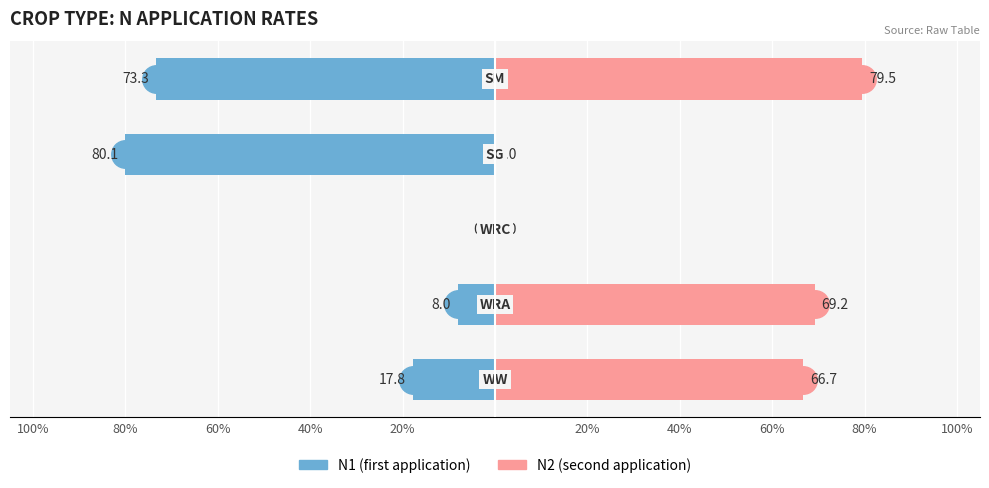

Which series has the largest total across all categories?

N2 (second application)